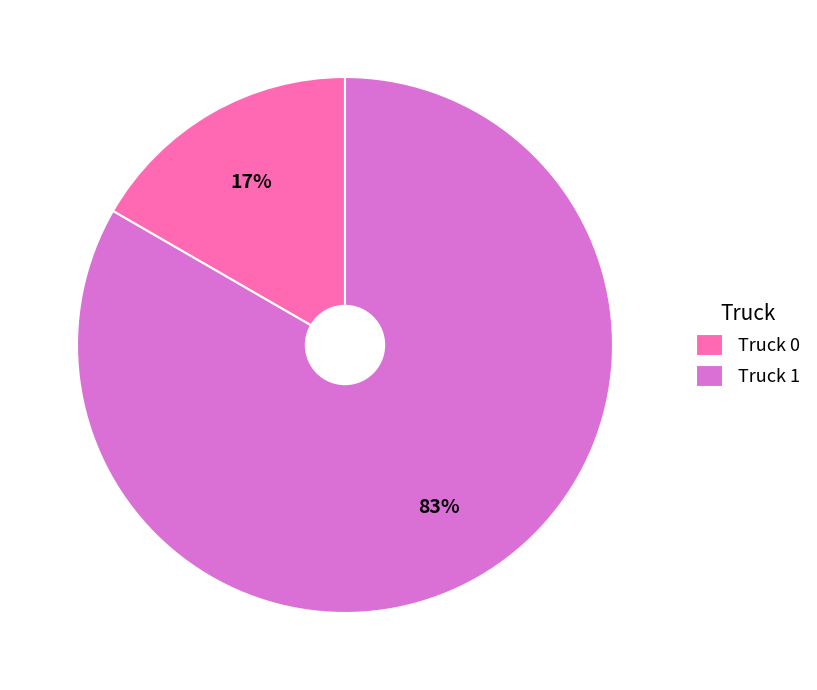

Which slice represents more than half of the pie?

Truck 1